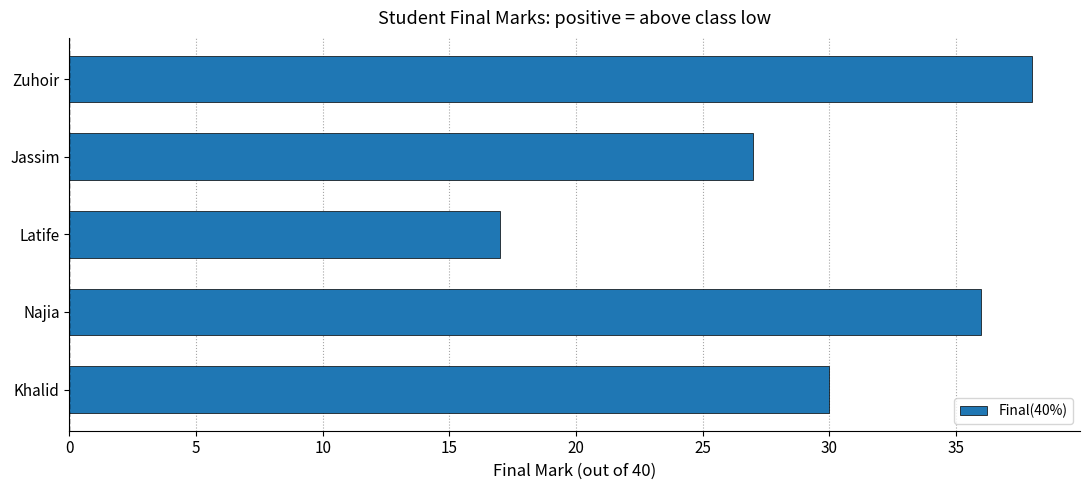

Which category has the lowest value across all series?

Latife